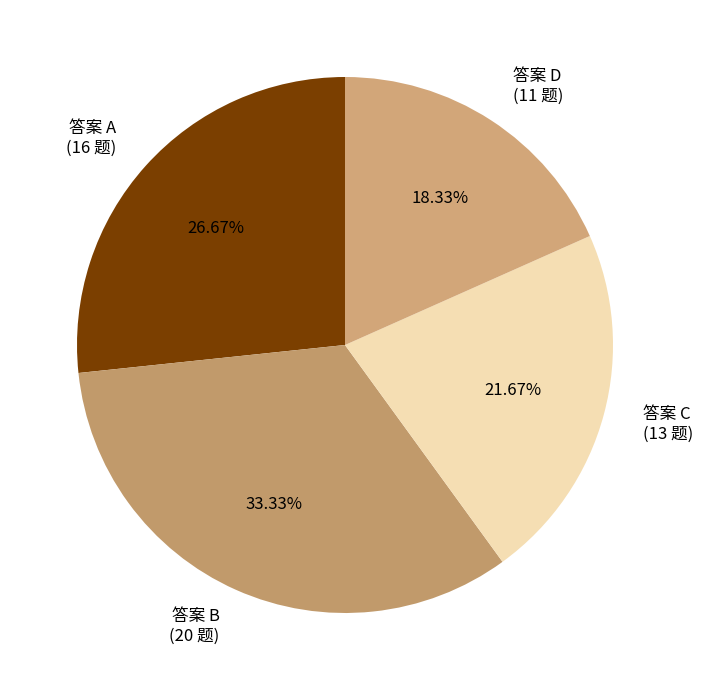

What is the largest slice in the pie chart?

答案 B (20 题)